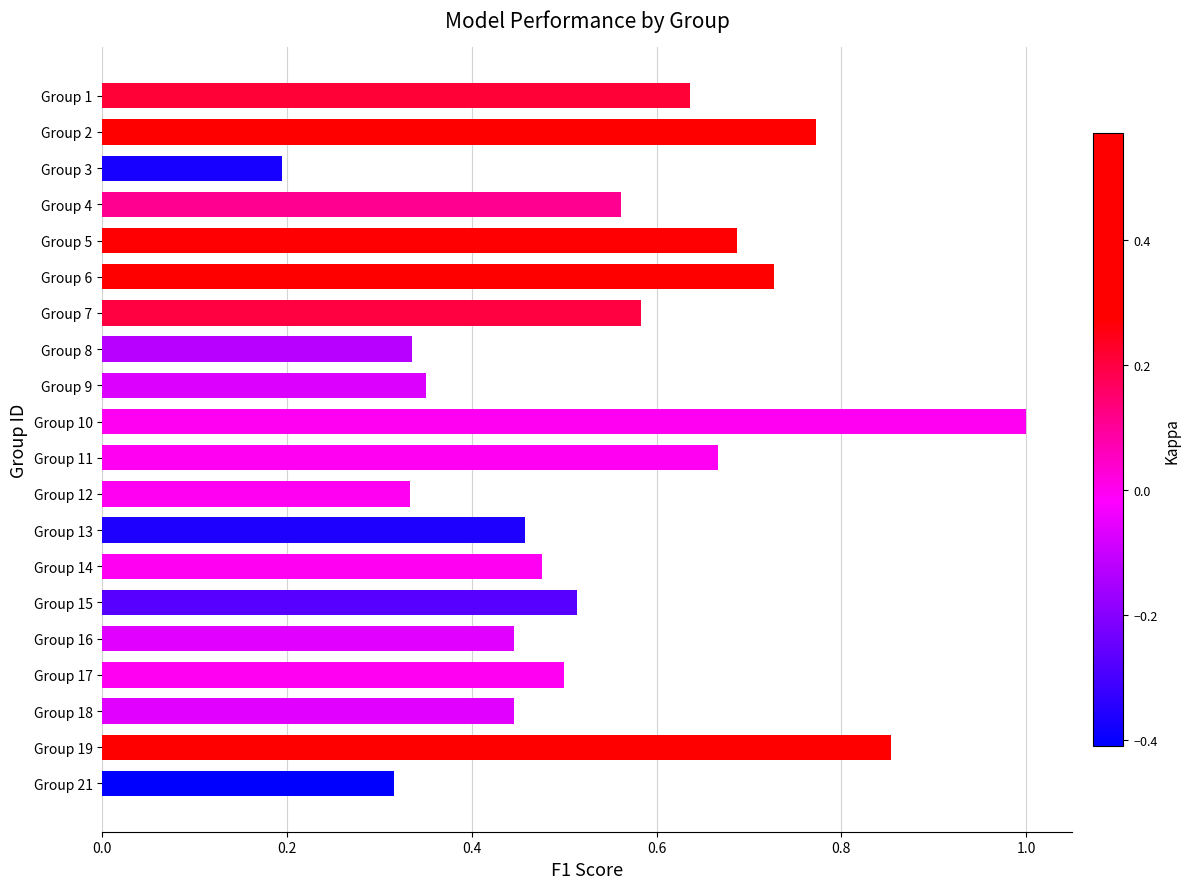

What is the sum of all values?

10.9